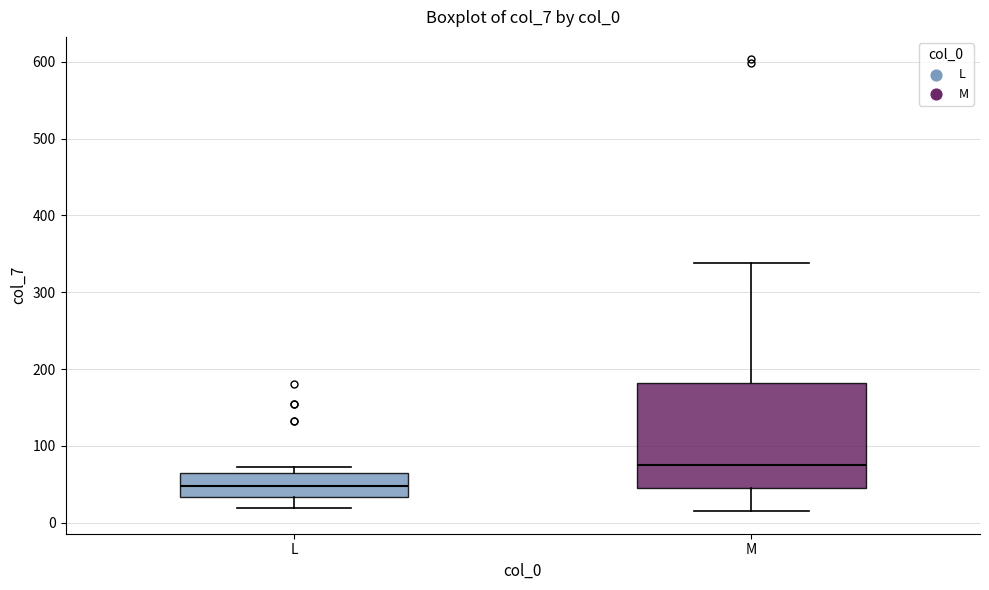

Reading left to right, read every box against the y-axis: the position of its median line, the range the box covers, and the ends of its whiskers. The values are not printed on the chart, so give them approximately, as read against the axis.

L: median 50, box 30 to 70, whiskers 20 to 70 (just above the box's upper edge)
M: median 80, box 50 to 180, whiskers 20 to 340